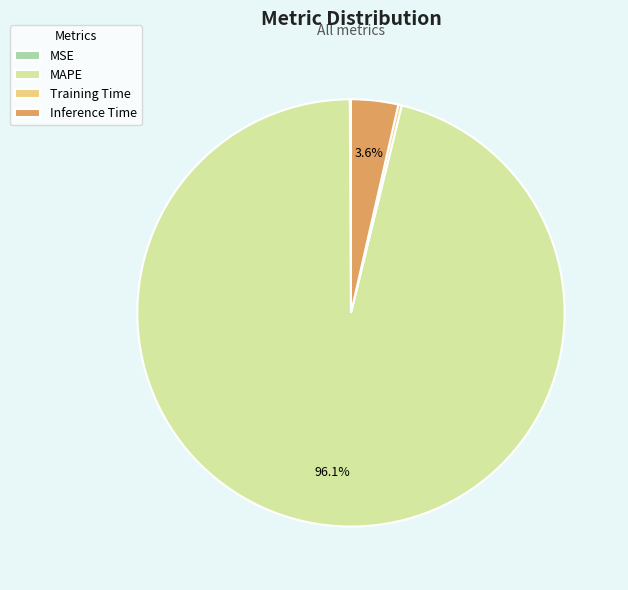

What percentage is the Inference Time slice, to the nearest percent?

4%